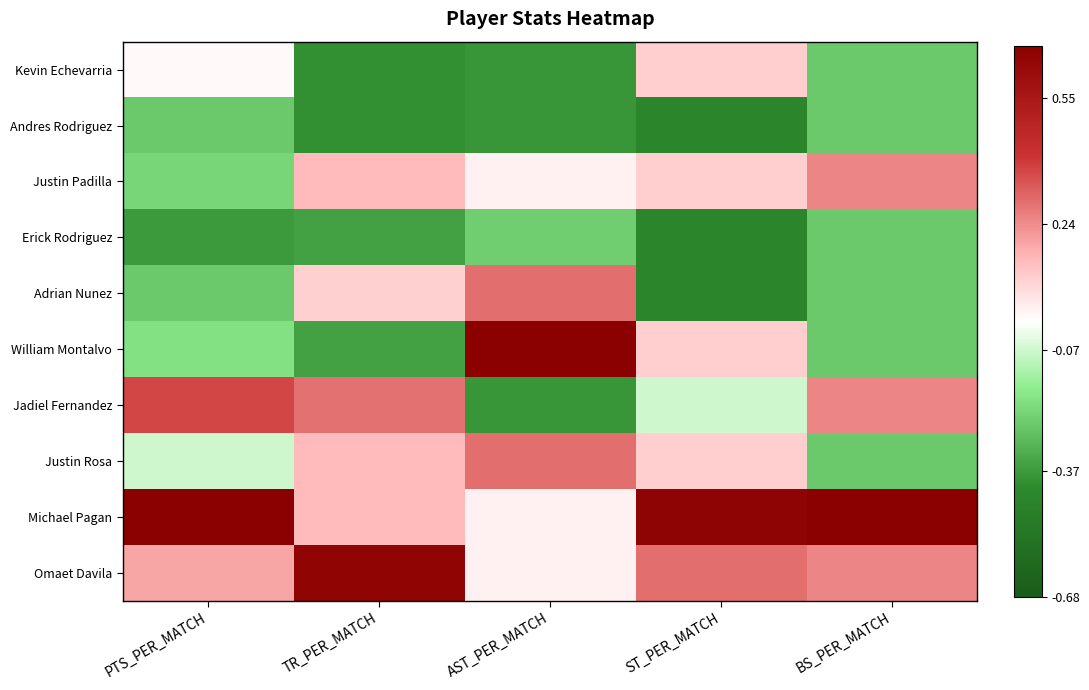

Reading left to right, list all the values displayed in this chart.

Kevin Echevarria: PTS_PER_MATCH=0.0	TR_PER_MATCH=-1.2	AST_PER_MATCH=-1.1	ST_PER_MATCH=0.3	BS_PER_MATCH=-0.7
Andres Rodriguez: PTS_PER_MATCH=-0.7	TR_PER_MATCH=-1.2	AST_PER_MATCH=-1.1	ST_PER_MATCH=-1.3	BS_PER_MATCH=-0.7
Justin Padilla: PTS_PER_MATCH=-0.7	TR_PER_MATCH=0.4	AST_PER_MATCH=0.1	ST_PER_MATCH=0.3	BS_PER_MATCH=0.7
Erick Rodriguez: PTS_PER_MATCH=-1.1	TR_PER_MATCH=-1.0	AST_PER_MATCH=-0.7	ST_PER_MATCH=-1.3	BS_PER_MATCH=-0.7
Adrian Nunez: PTS_PER_MATCH=-0.7	TR_PER_MATCH=0.3	AST_PER_MATCH=0.9	ST_PER_MATCH=-1.3	BS_PER_MATCH=-0.7
William Montalvo: PTS_PER_MATCH=-0.6	TR_PER_MATCH=-1.0	AST_PER_MATCH=2.1	ST_PER_MATCH=0.3	BS_PER_MATCH=-0.7
Jadiel Fernandez: PTS_PER_MATCH=1.1	TR_PER_MATCH=0.8	AST_PER_MATCH=-1.1	ST_PER_MATCH=-0.2	BS_PER_MATCH=0.7
Justin Rosa: PTS_PER_MATCH=-0.2	TR_PER_MATCH=0.4	AST_PER_MATCH=0.9	ST_PER_MATCH=0.3	BS_PER_MATCH=-0.7
Michael Pagan: PTS_PER_MATCH=2.3	TR_PER_MATCH=0.4	AST_PER_MATCH=0.1	ST_PER_MATCH=1.9	BS_PER_MATCH=2.2
Omaet Davila: PTS_PER_MATCH=0.6	TR_PER_MATCH=1.9	AST_PER_MATCH=0.1	ST_PER_MATCH=0.9	BS_PER_MATCH=0.7